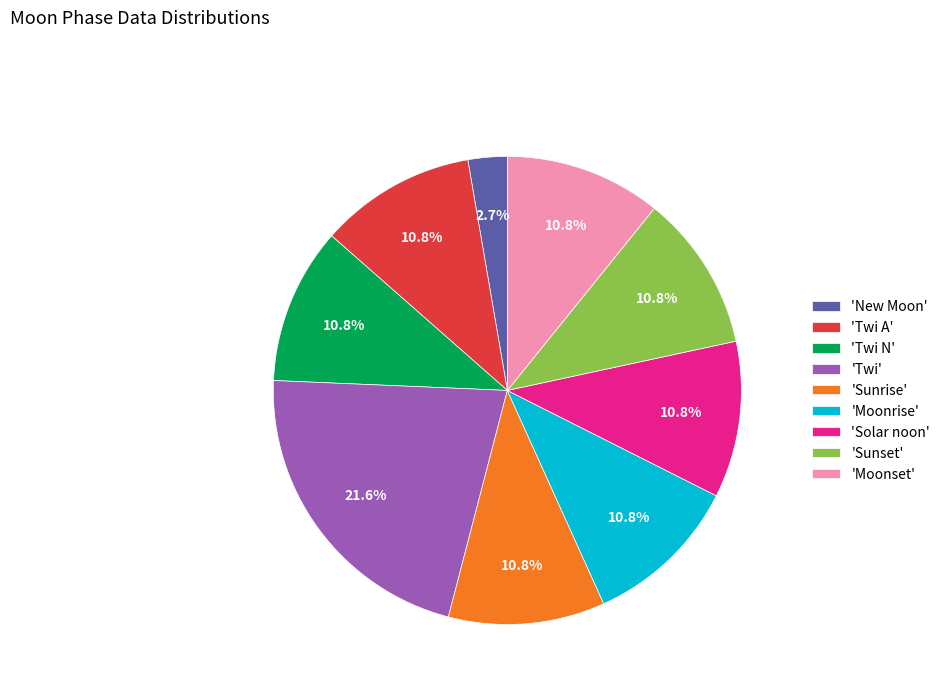

Is there any slice that represents more than half of the pie?

No